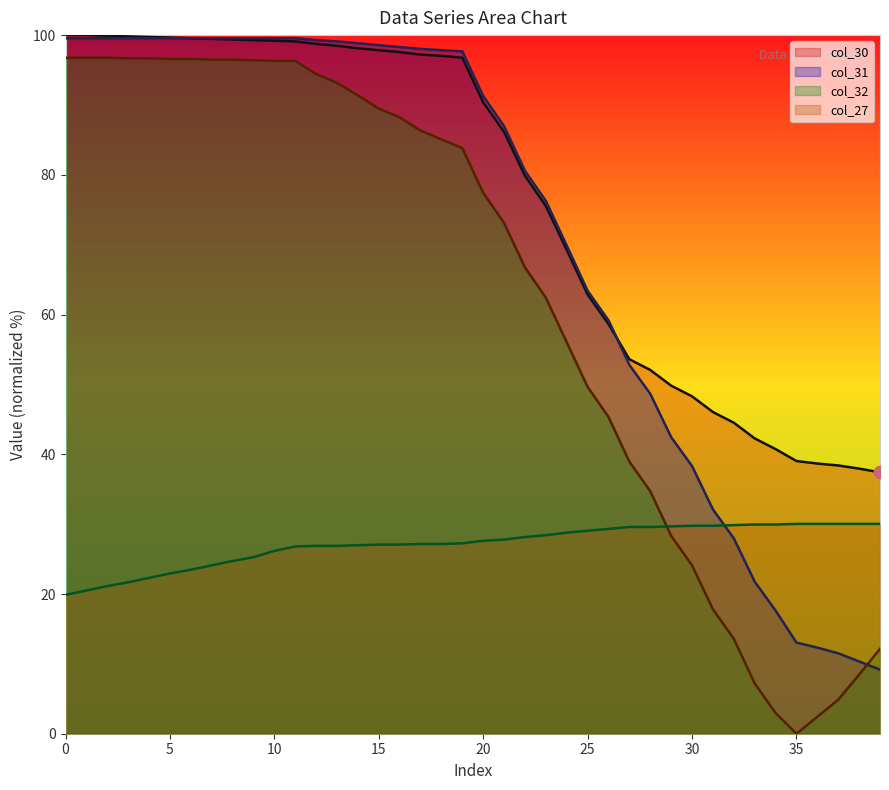

Which series has the widest spread of Y values?

col_32